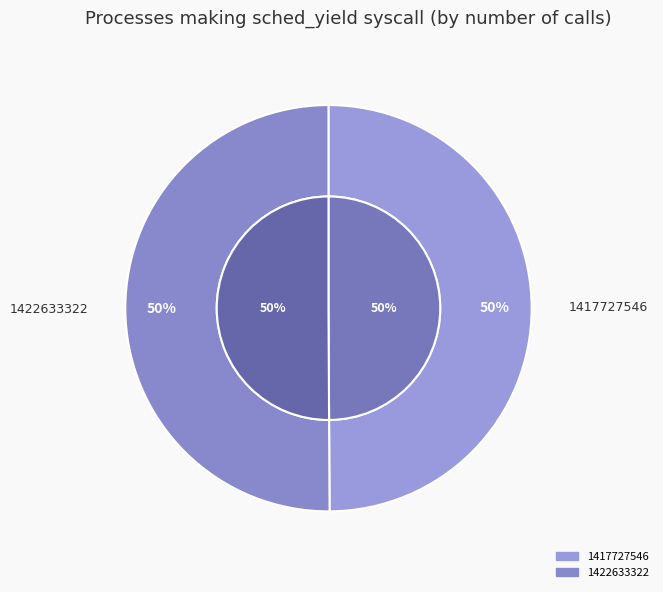

What is the ratio of the value at 1417727546 to the value at 1422633322?

1.0